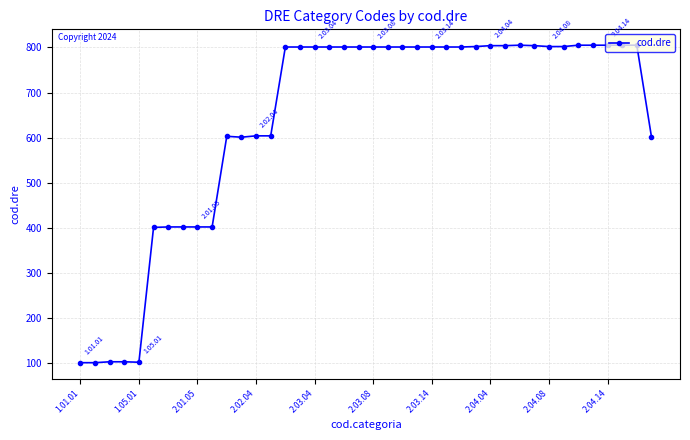

What is the sum of all values?

25594